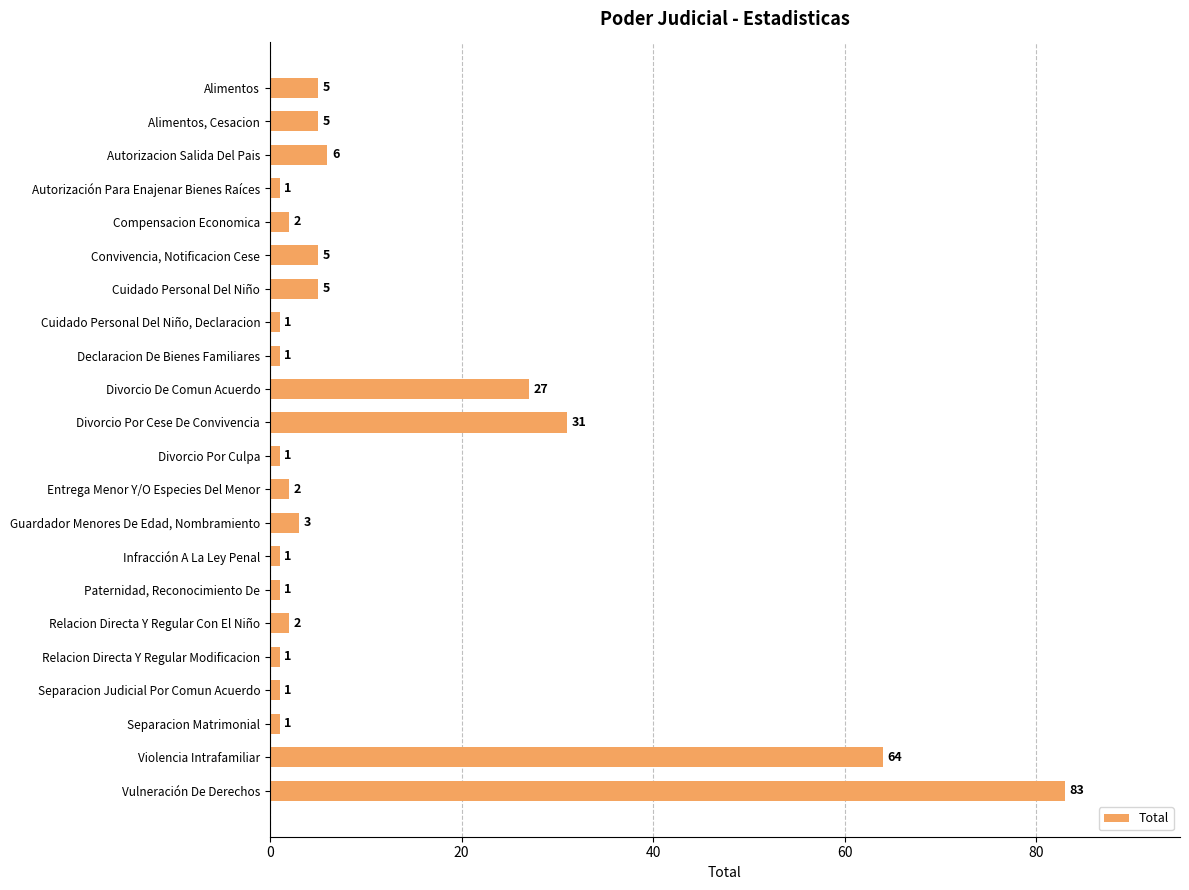

Reading top to bottom, extract all data points from this chart.

Alimentos=5	Alimentos, Cesacion=5	Autorizacion Salida Del Pais=6	Autorización Para Enajenar Bienes Raíces=1	Compensacion Economica=2	Convivencia, Notificacion Cese=5	Cuidado Personal Del Niño=5	Cuidado Personal Del Niño, Declaracion=1	Declaracion De Bienes Familiares=1	Divorcio De Comun Acuerdo=27	Divorcio Por Cese De Convivencia=31	Divorcio Por Culpa=1	Entrega Menor Y/O Especies Del Menor=2	Guardador Menores De Edad, Nombramiento=3	Infracción A La Ley Penal=1	Paternidad, Reconocimiento De=1	Relacion Directa Y Regular Con El Niño=2	Relacion Directa Y Regular Modificacion=1	Separacion Judicial Por Comun Acuerdo=1	Separacion Matrimonial=1	Violencia Intrafamiliar=64	Vulneración De Derechos=83